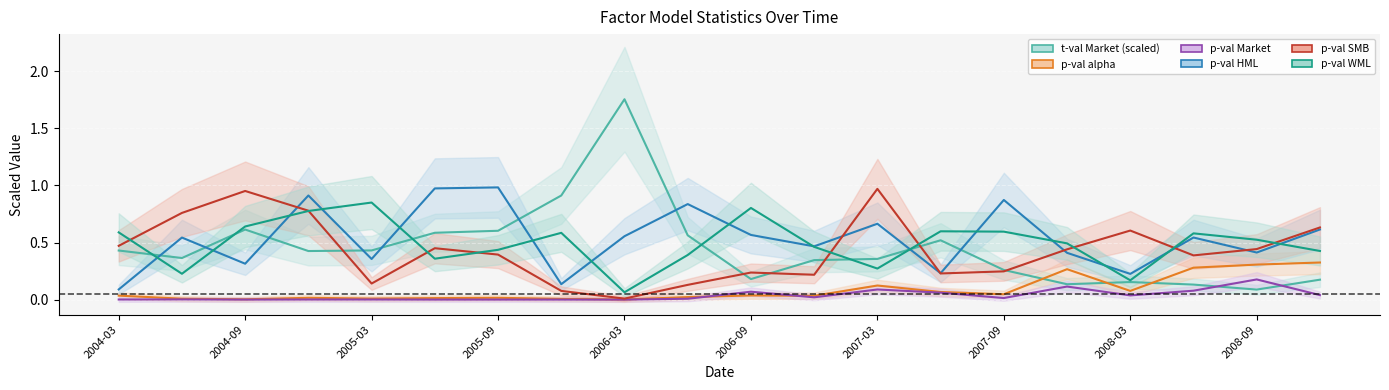

How many interior local peaks does the p-val SMB series have?

5